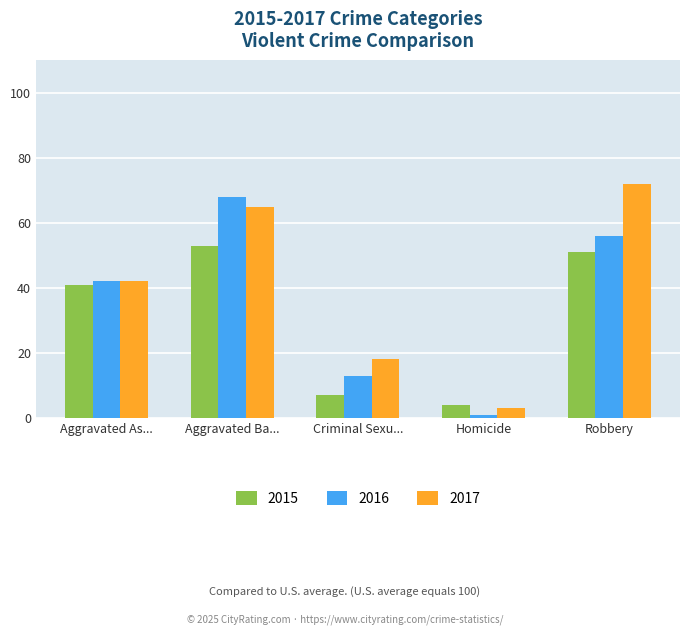

How many bars are there in total?

15